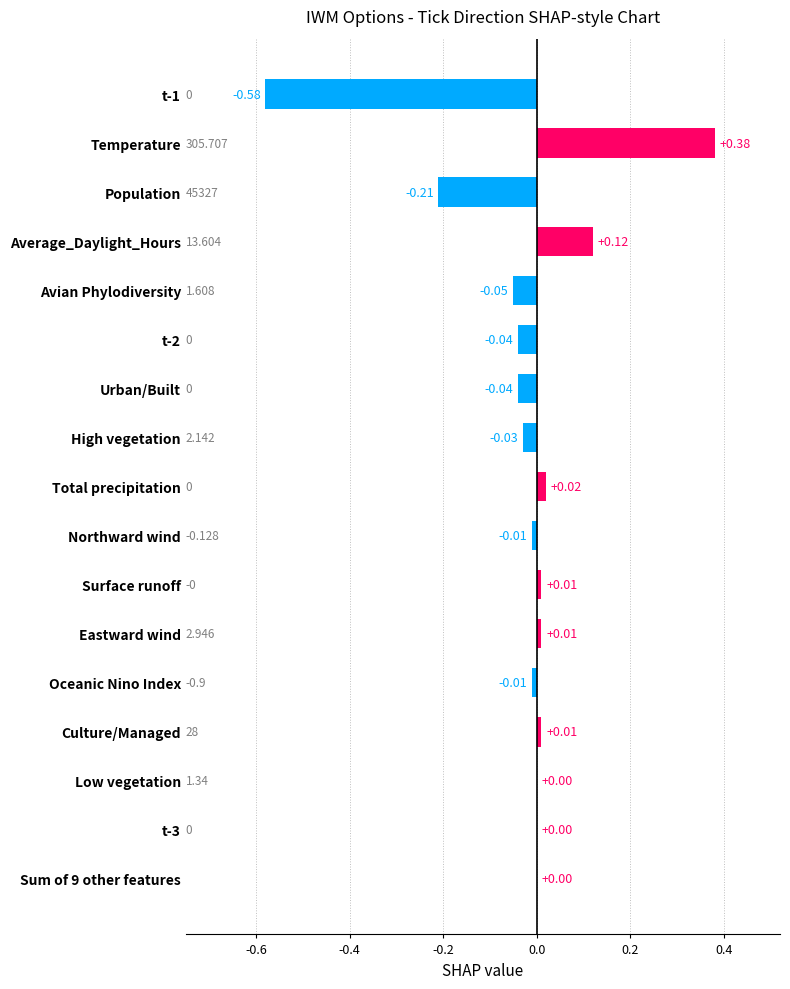

How many series are shown in this chart?

1